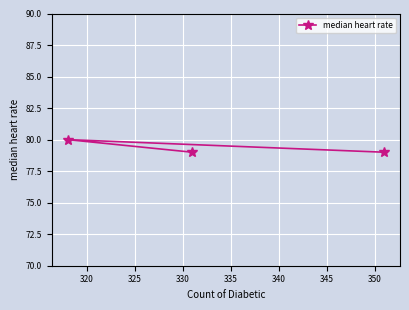

What is the sum of all values?

238